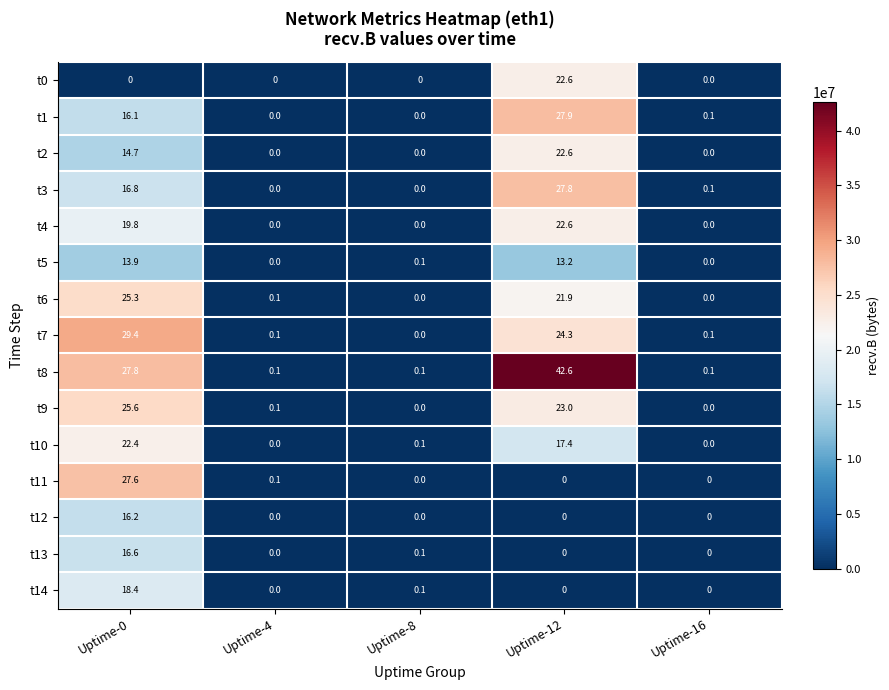

What is the highest value of the t7 series?

29.4